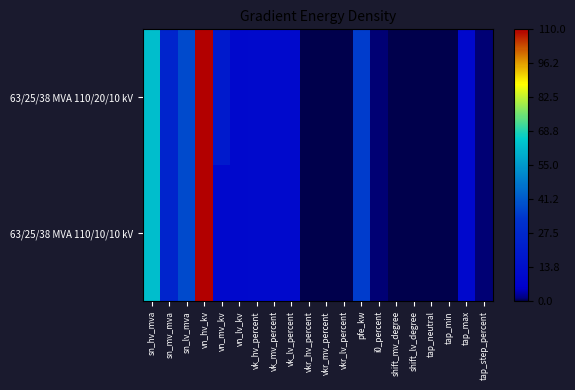

Which category has the lowest value across all series?

shift_mv_degree